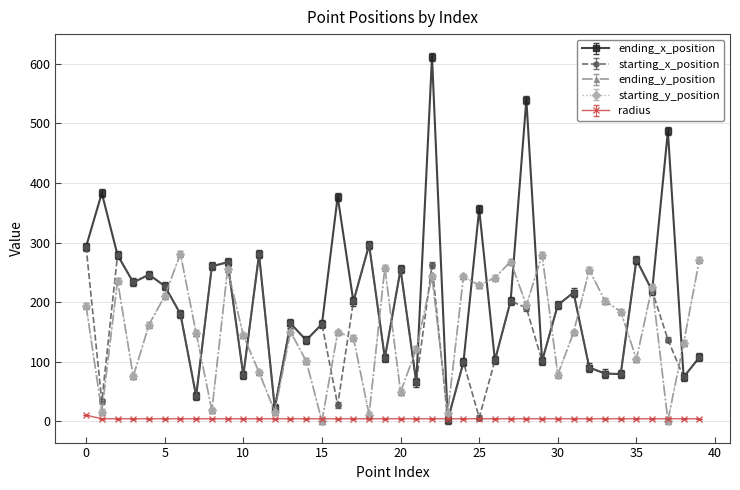

Between which two adjacent categories do radius and ending_y_position first intersect?

14 and 15